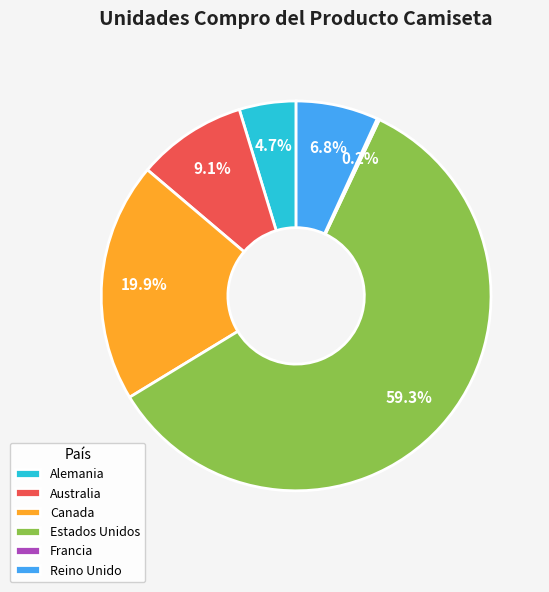

What is the ratio of the value at Alemania to the value at Reino Unido?

0.7